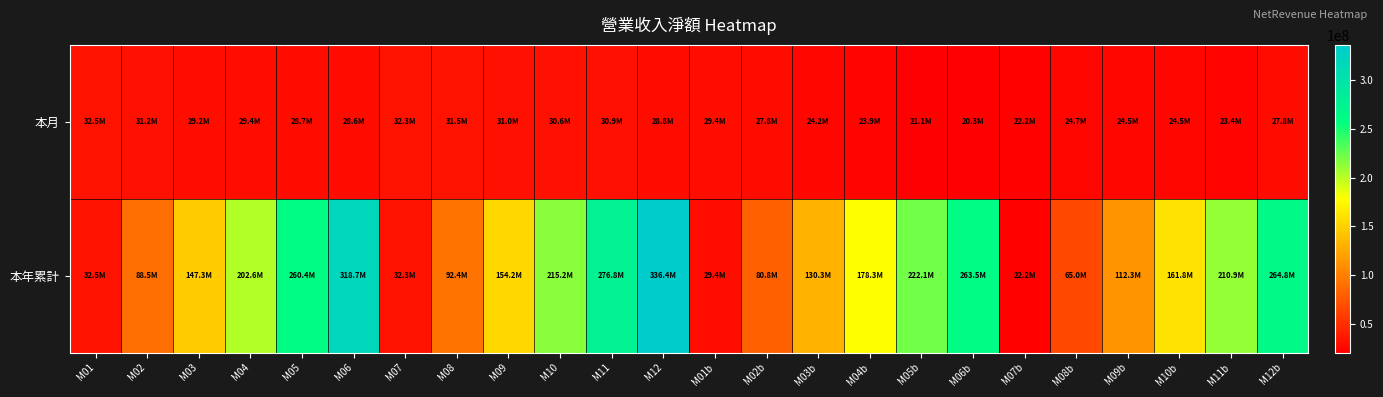

What is the spread (max minus min) of values at M06b?

243185770